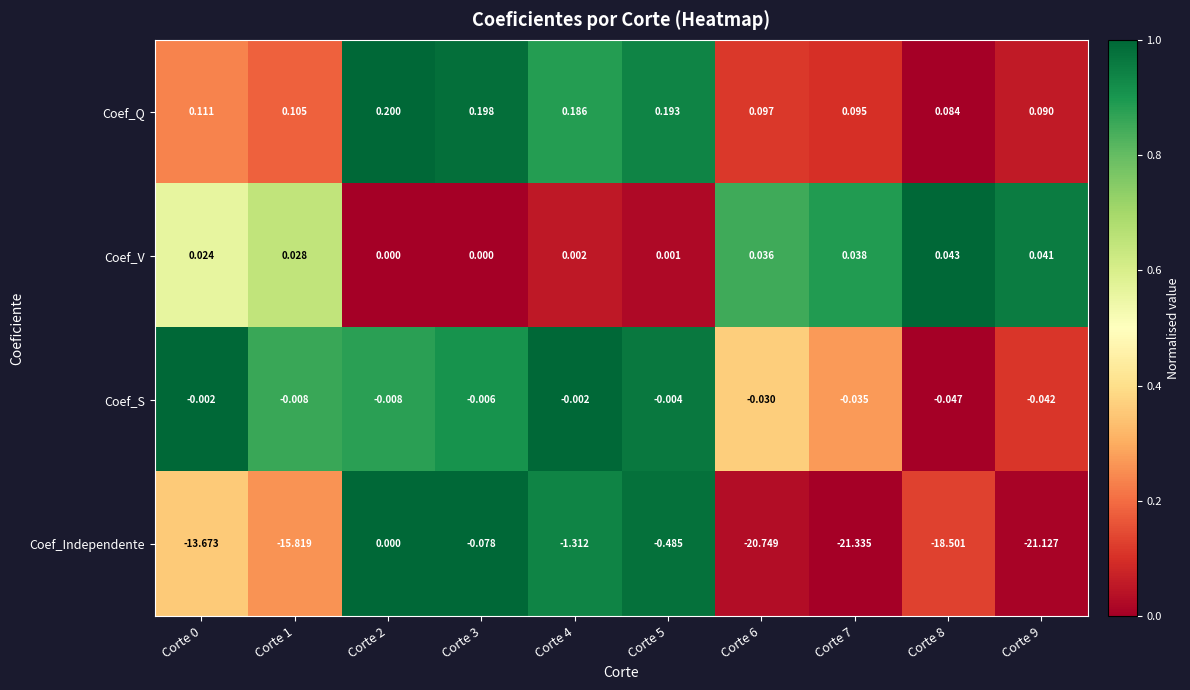

Which series changed the most between Corte 3 and Corte 7?

Coef_Independente